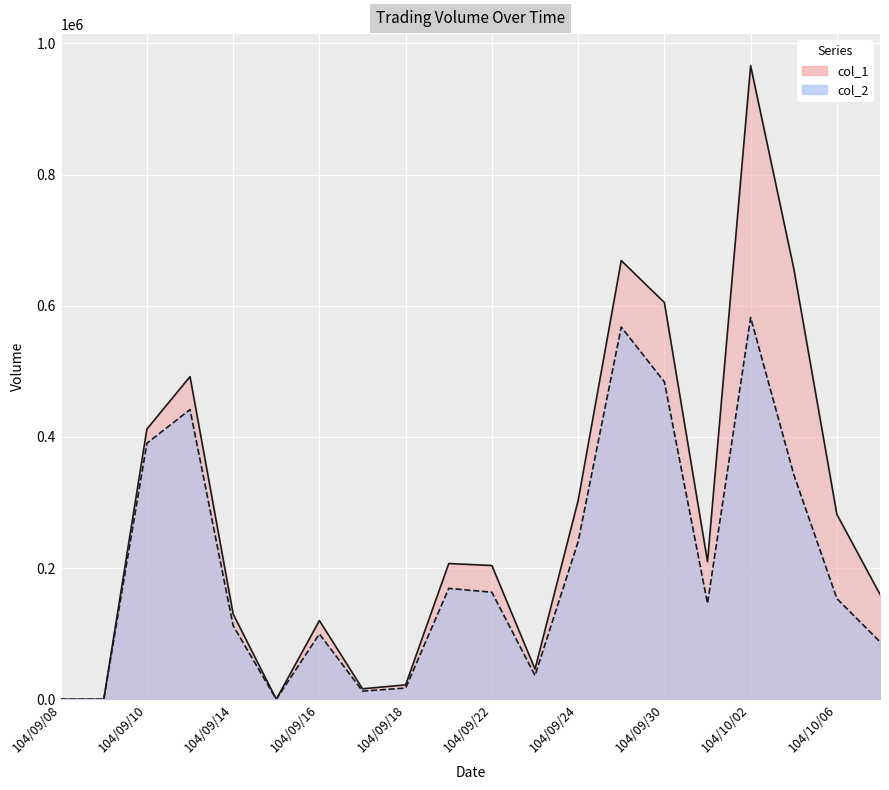

Reading left to right, list all the values displayed in this chart.

col_1: 104/09/08=0	104/09/09=0	104/09/10=412000	104/09/11=492000	104/09/14=130000	104/09/15=0	104/09/16=120000	104/09/17=16000	104/09/18=22000	104/09/21=207000	104/09/22=204000	104/09/23=46000	104/09/24=303000	104/09/25=669000	104/09/30=605000	104/10/01=210000	104/10/02=966000	104/10/05=657000	104/10/06=282000	104/10/07=160000
col_2: 104/09/08=0	104/09/09=0	104/09/10=390400	104/09/11=441820	104/09/14=112300	104/09/15=0	104/09/16=99600	104/09/17=12470	104/09/18=17160	104/09/21=169100	104/09/22=163250	104/09/23=36270	104/09/24=240470	104/09/25=567560	104/09/30=484000	104/10/01=146100	104/10/02=582210	104/10/05=342800	104/10/06=153510	104/10/07=87600